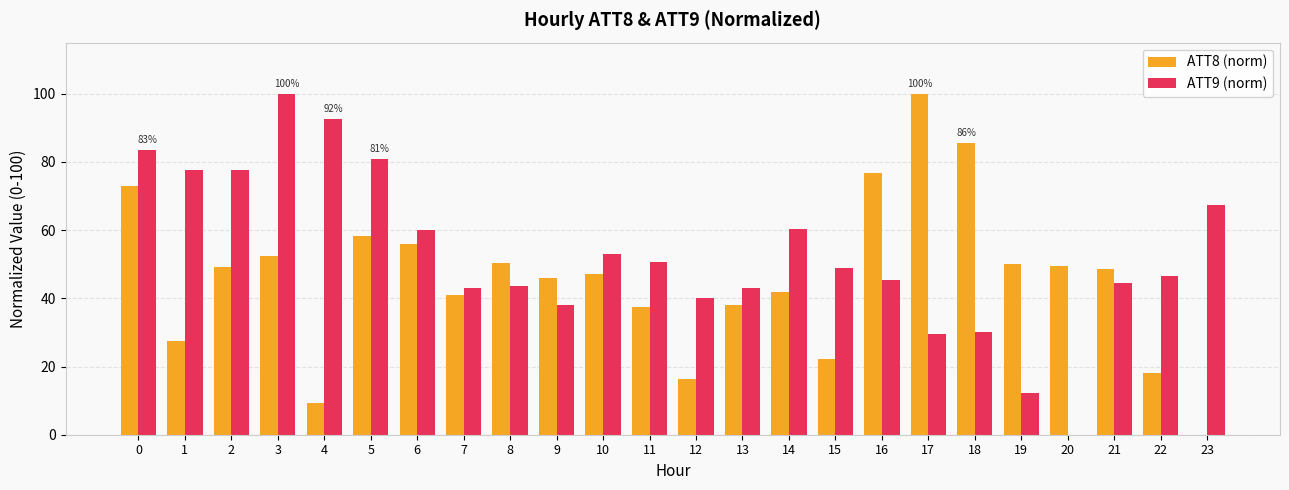

The value of ATT9 (norm) at 19 is 12.2. True or false?

True